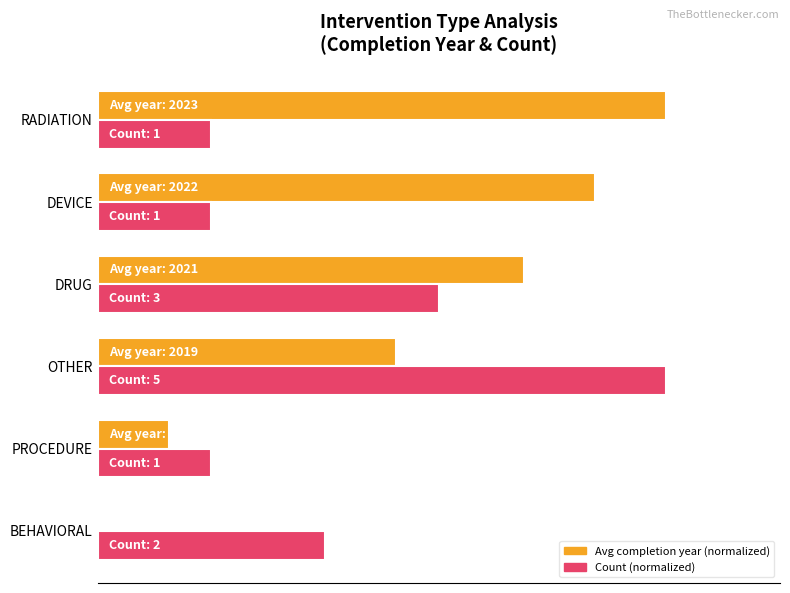

What are all the series names shown in the legend?

Avg completion year (normalized), Count (normalized)